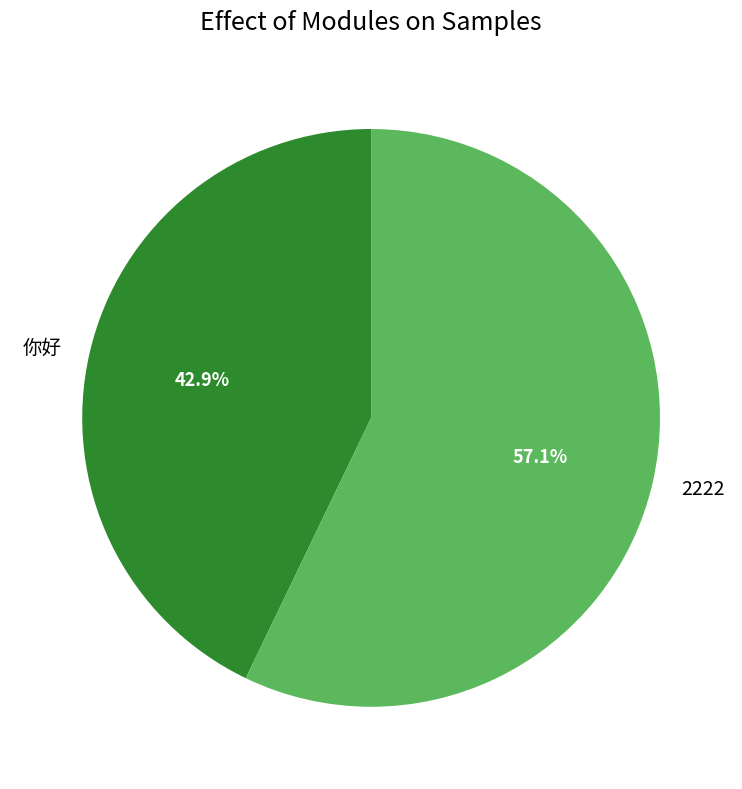

Between 你好 and 2222, which is larger?

2222